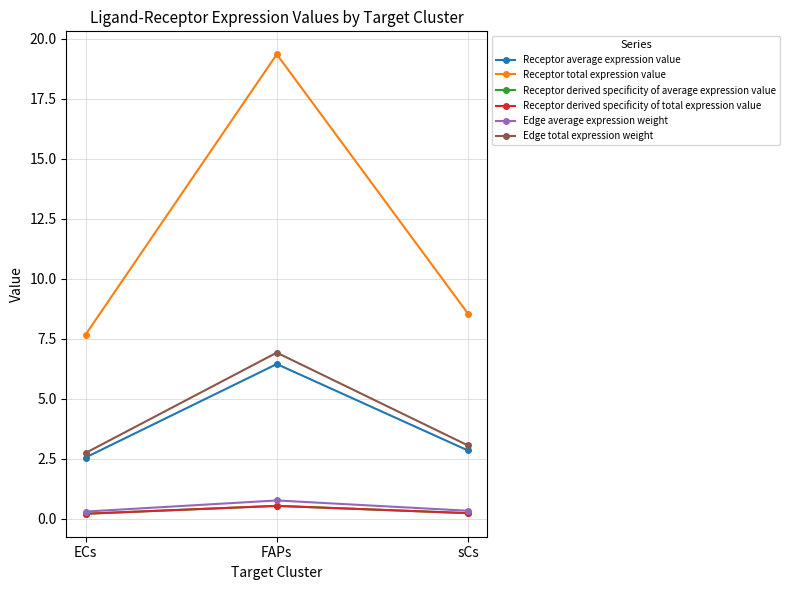

What is the value of the Edge total expression weight point at the 1st from the left?

2.7